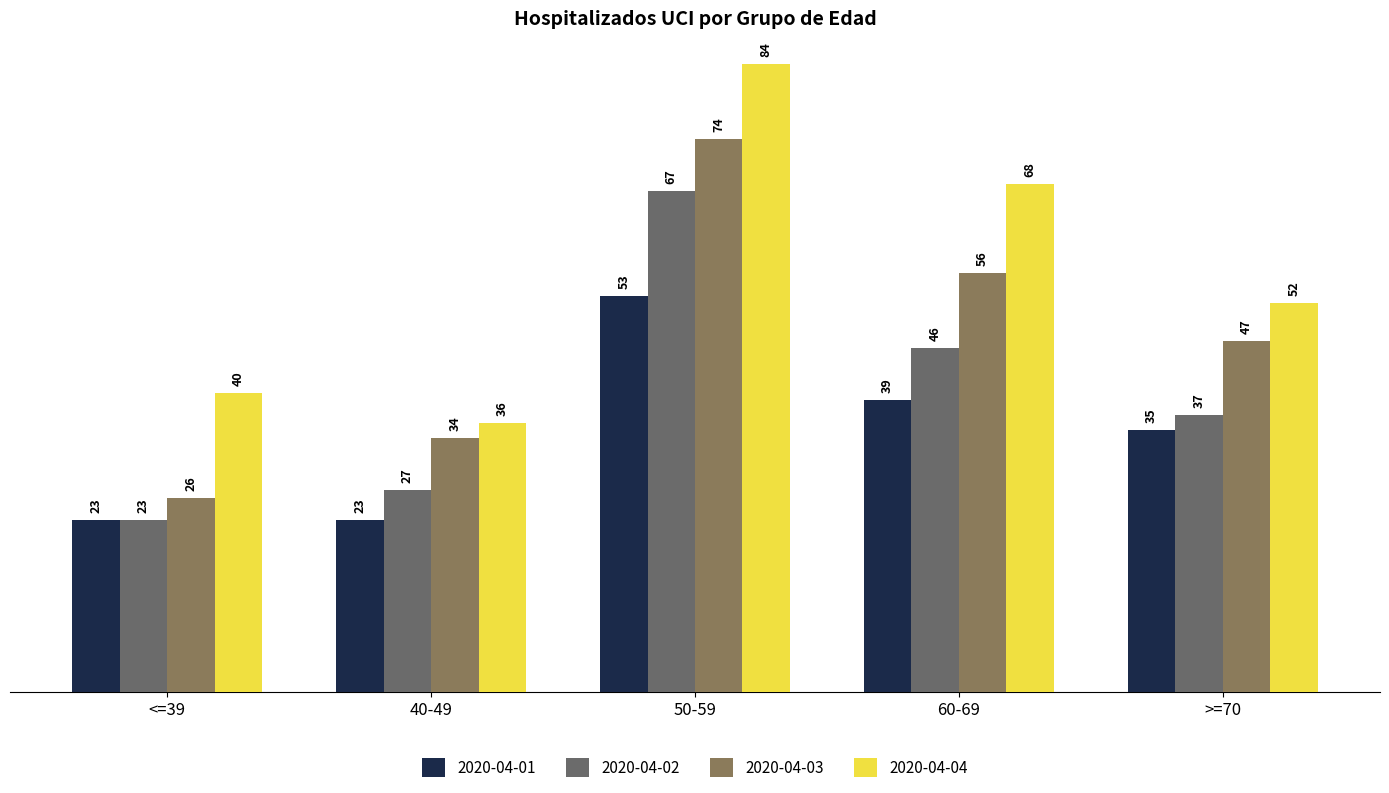

What position from the right is >=70?

1